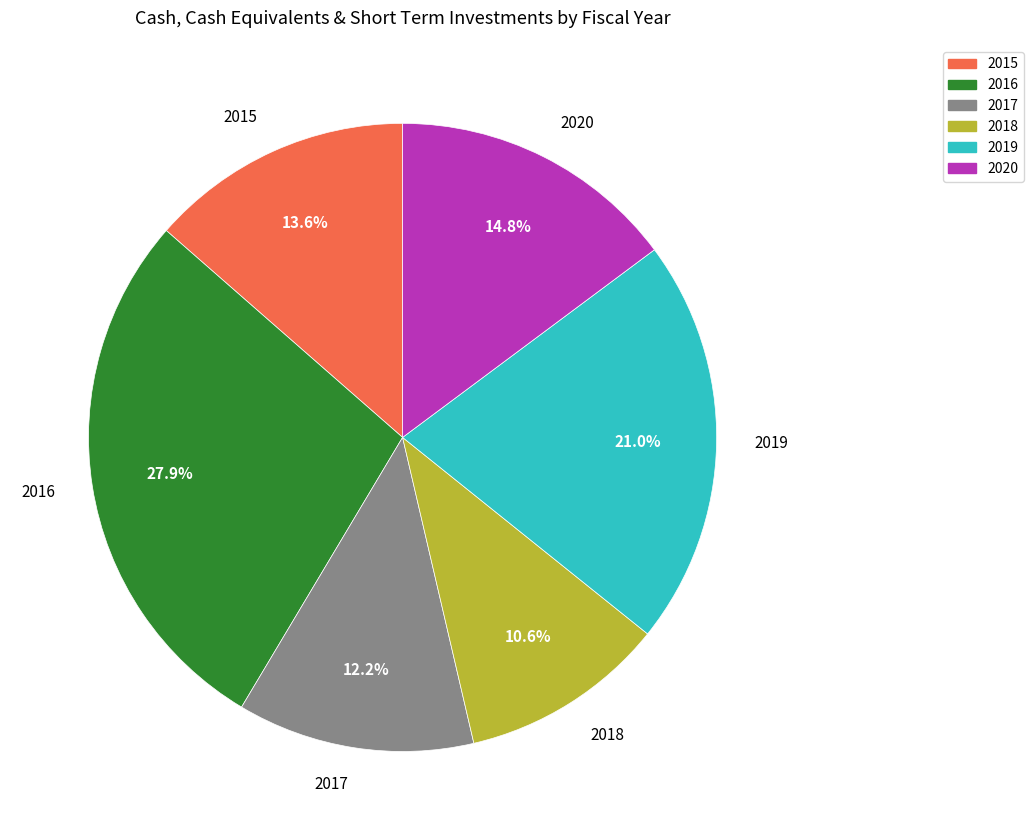

How many slices are in this pie chart?

6